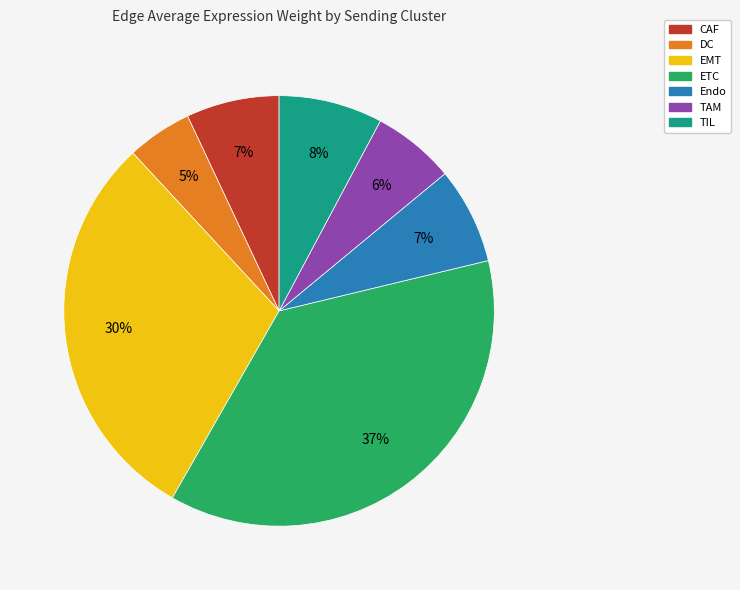

True or false: CAF accounts for 7% of the total.

True